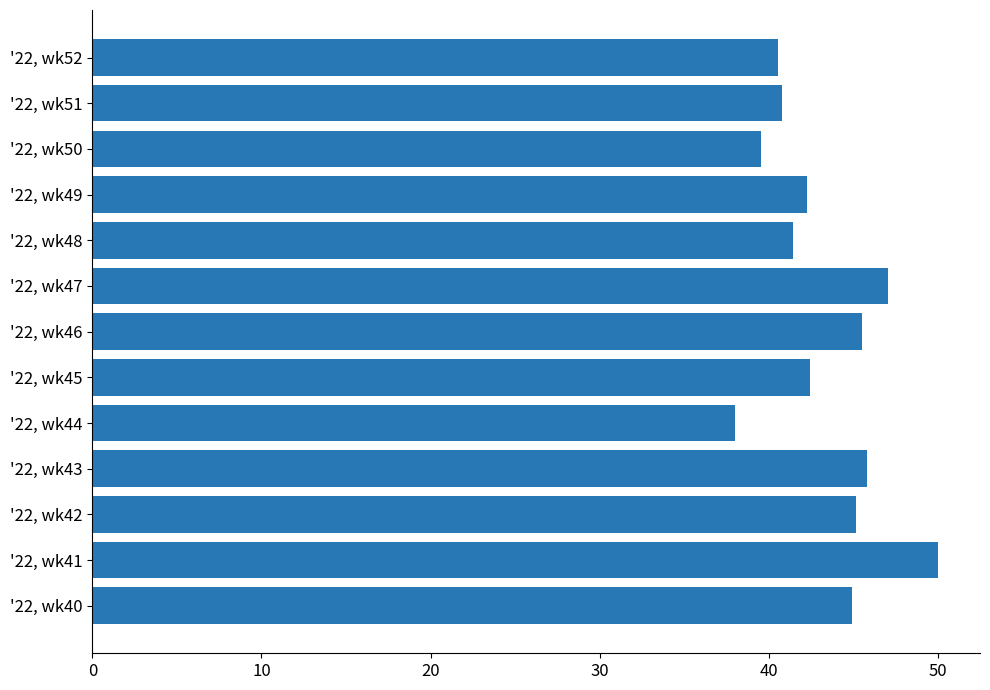

Count the number of categories in the chart.

13